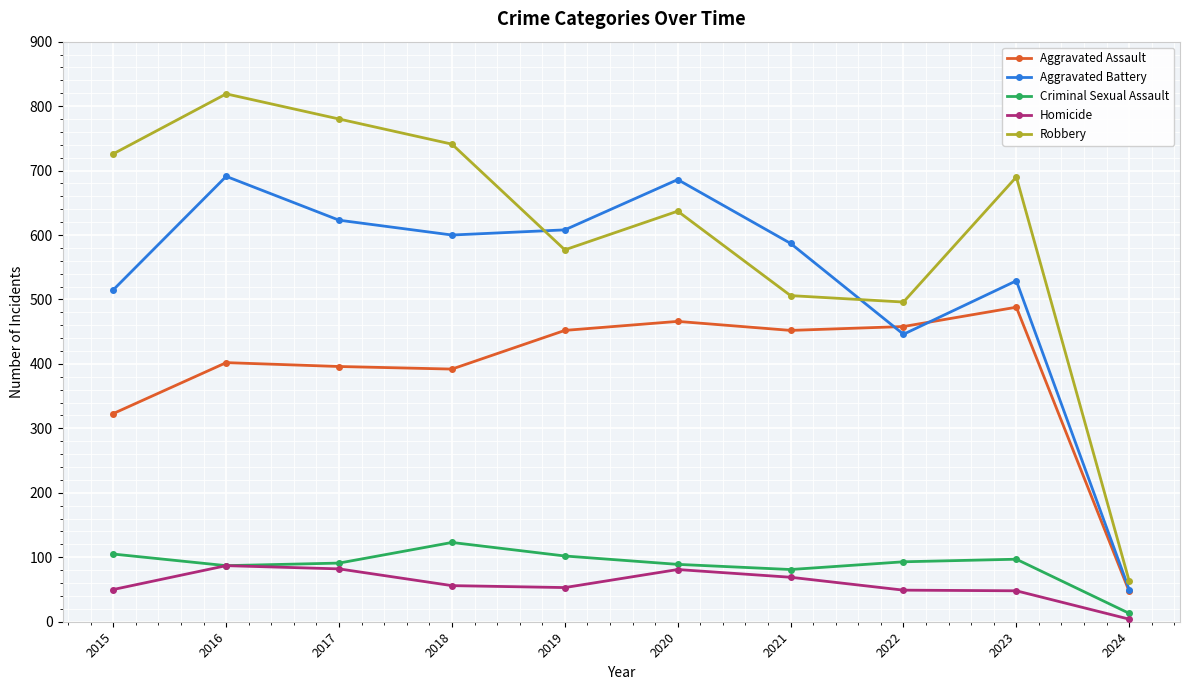

What is the value of the Criminal Sexual Assault point at the 4th from the left?

123